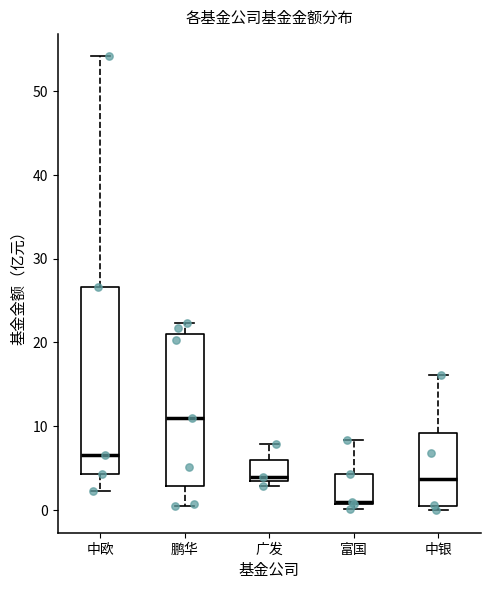

Which box is the tallest, from its lower edge to its upper edge?

中欧